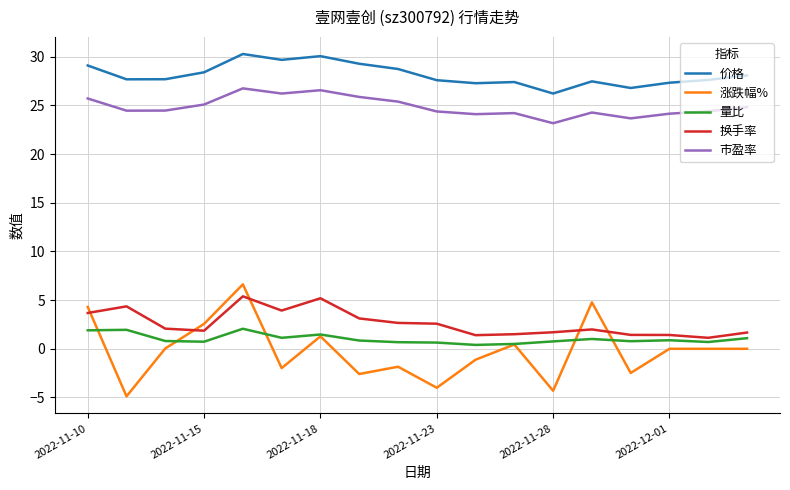

Which series has the largest total across all categories?

价格